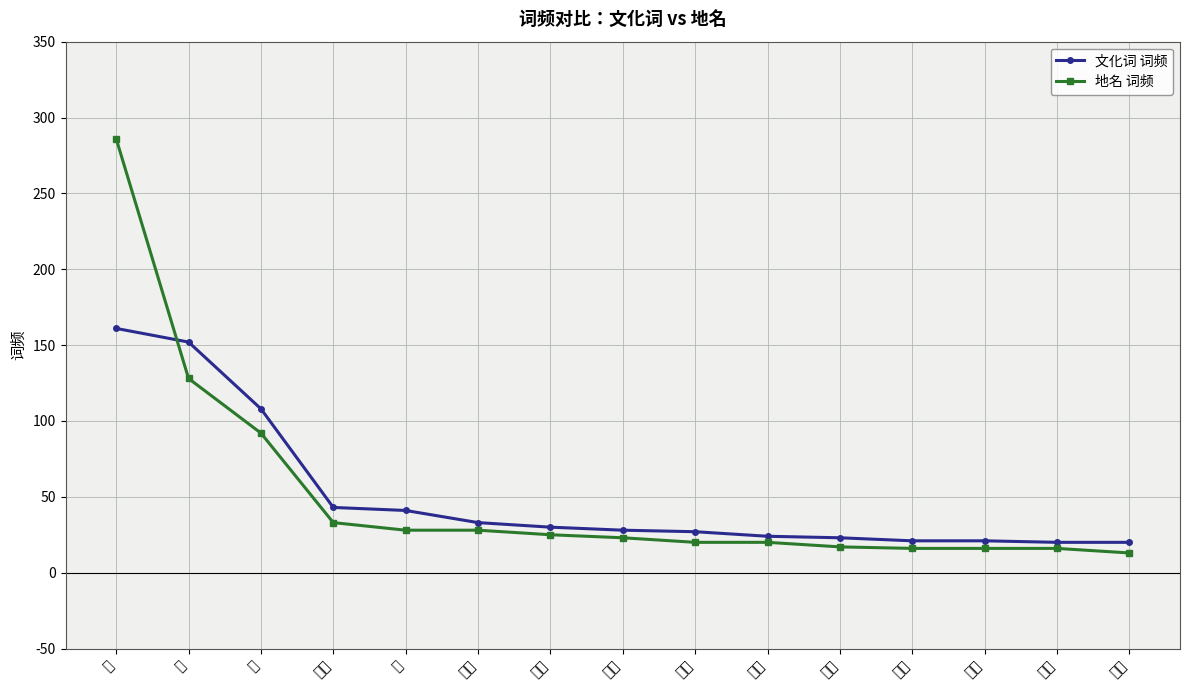

How many categories are shown in the chart?

15